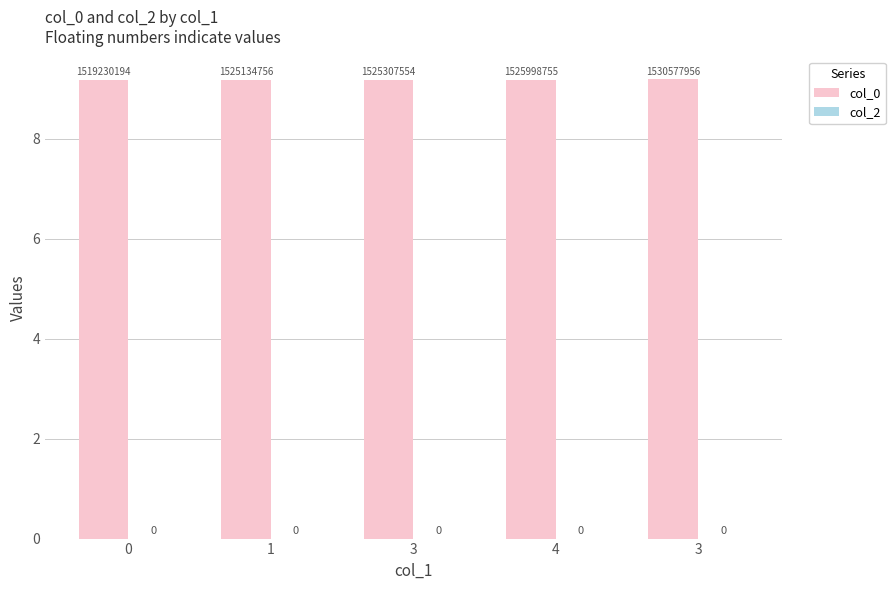

Are the bars horizontal?

No